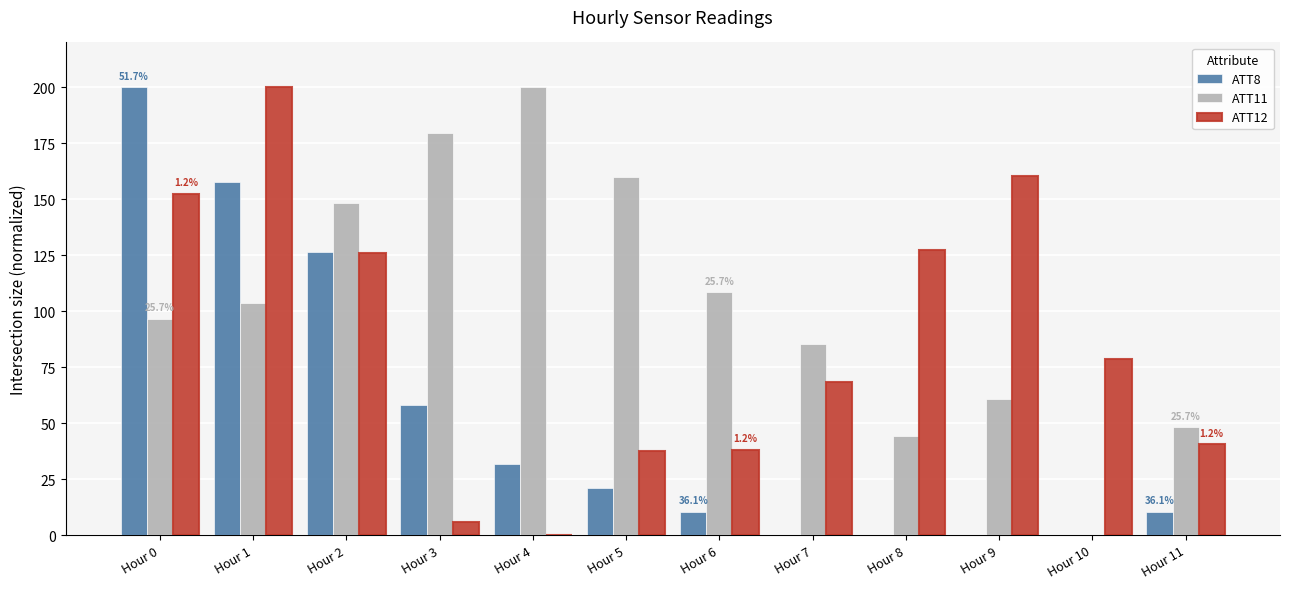

Where is ATT12 nearest to the value 100?

Hour 10